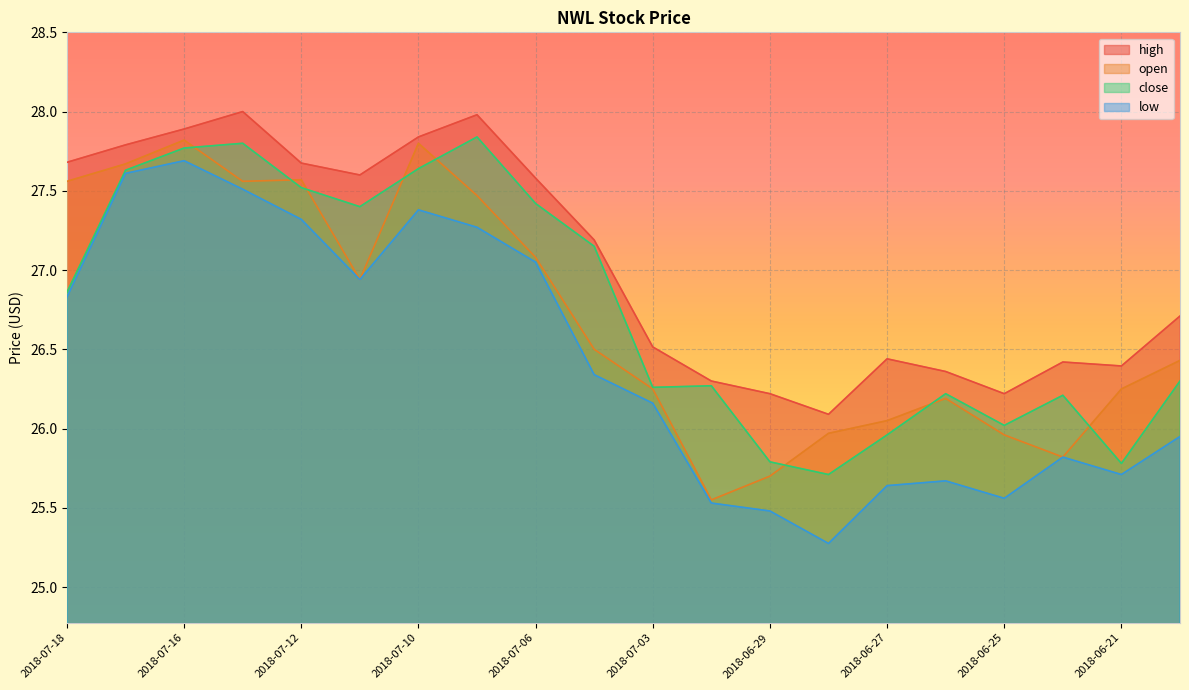

What are all the series names shown in the legend?

high, open, close, low